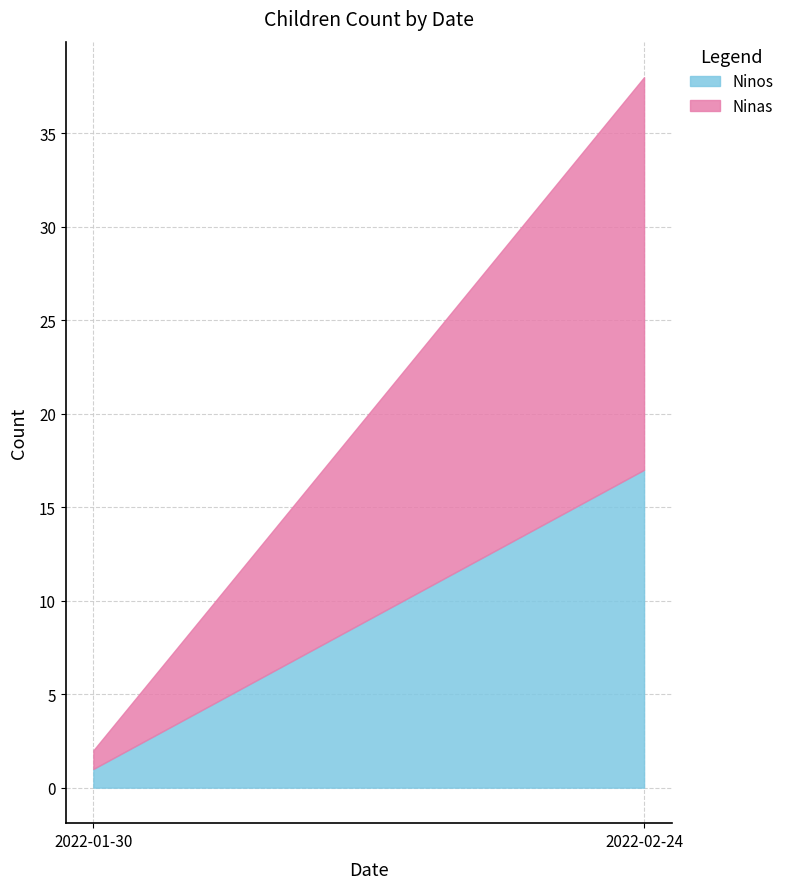

How many values in the Ninos series are below 17?

1